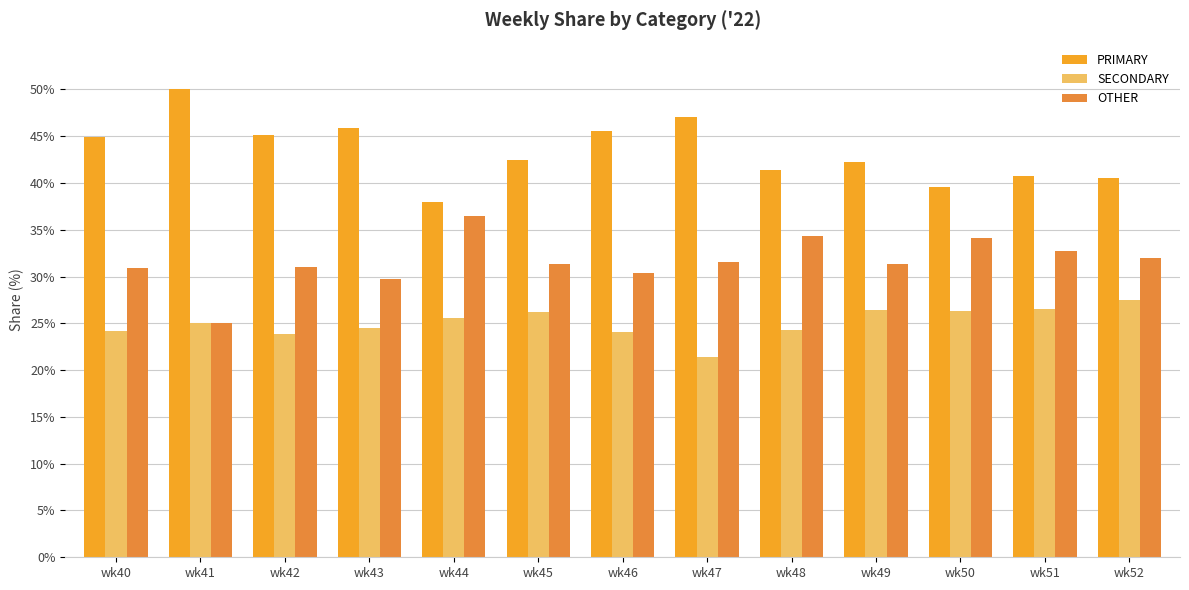

How many series are shown in this chart?

3